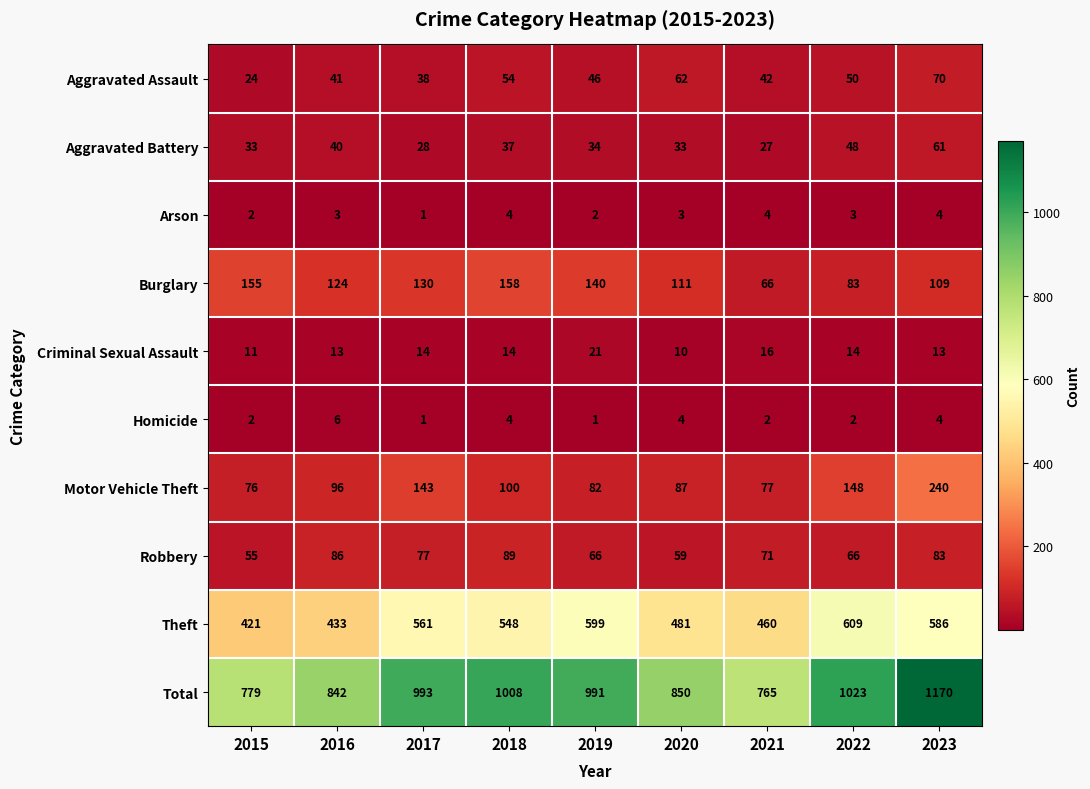

What is the highest value of the Theft series?

609